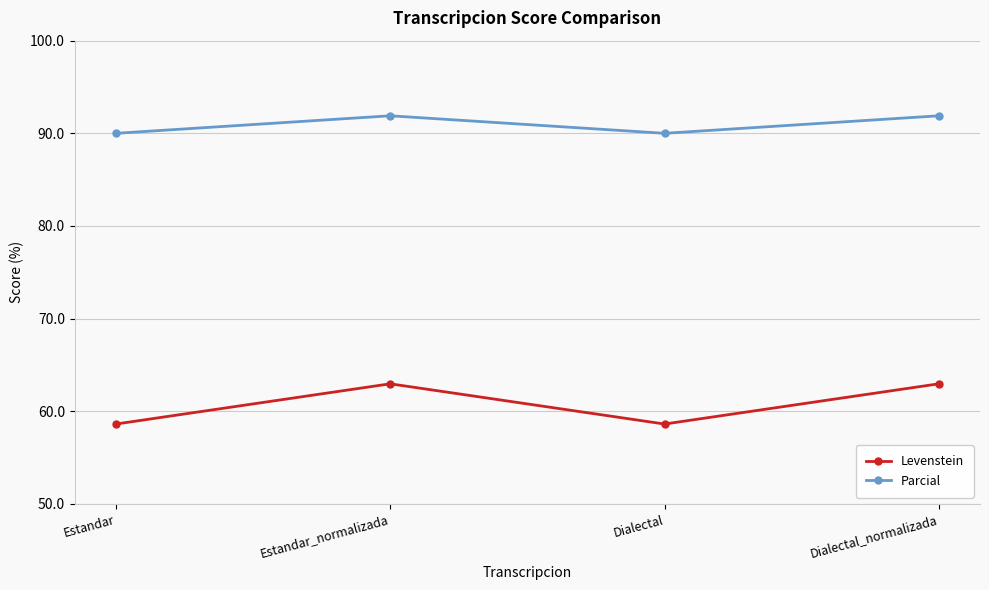

True or false: Parcial has a value of 142.7 at Dialectal.

False